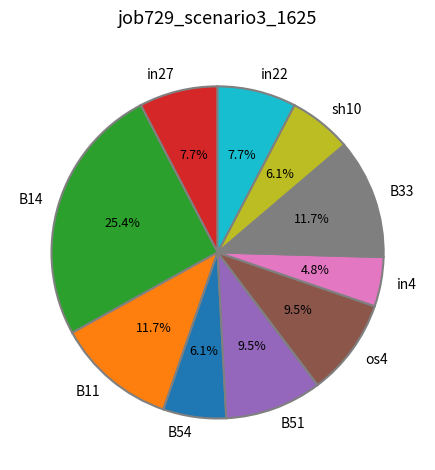

To the nearest percent, what is the difference between the largest and smallest slice percentages?

21%